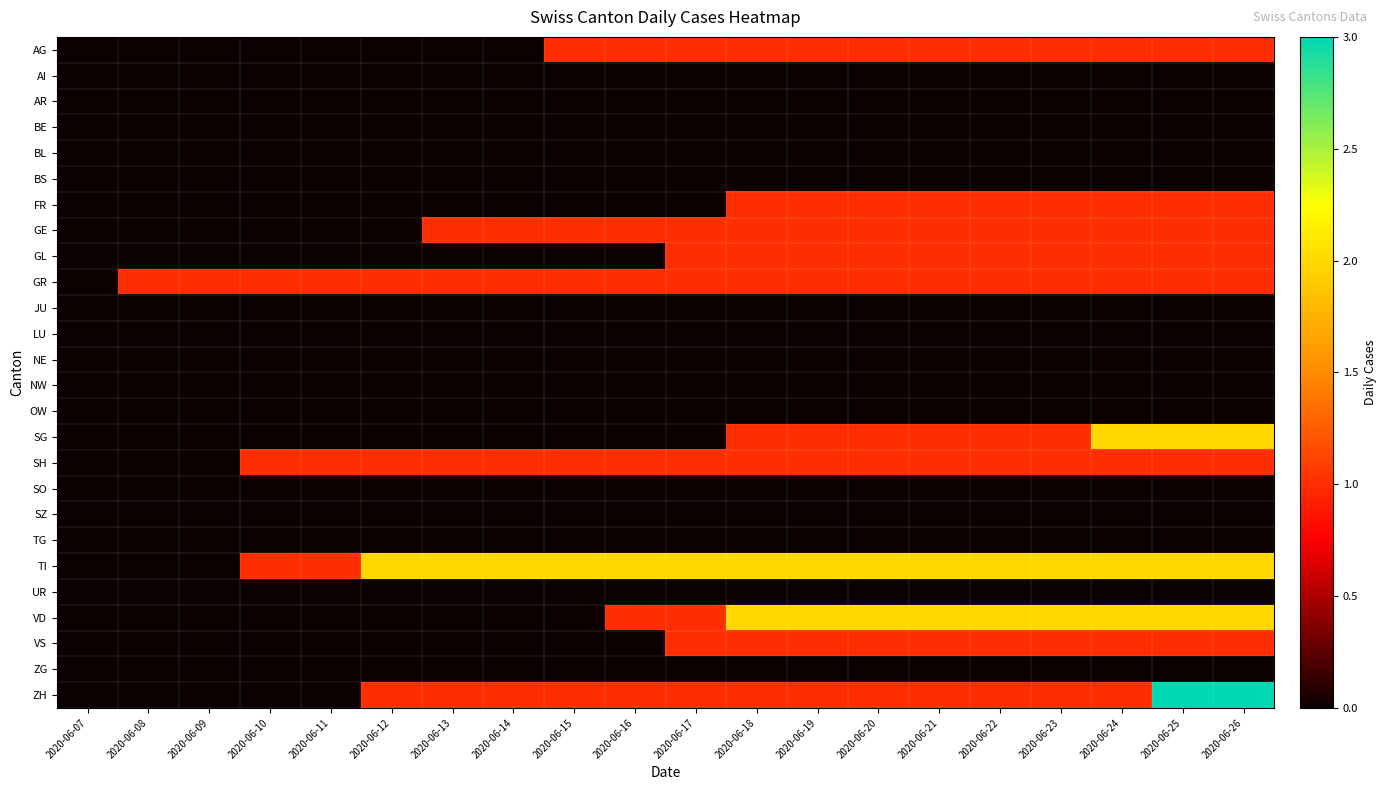

Reading right to left, list all the values displayed in this chart.

AG: 2020-06-26=1	2020-06-25=1	2020-06-24=1	2020-06-23=1	2020-06-22=1	2020-06-21=1	2020-06-20=1	2020-06-19=1	2020-06-18=1	2020-06-17=1	2020-06-16=1	2020-06-15=1	2020-06-14=0	2020-06-13=0	2020-06-12=0	2020-06-11=0	2020-06-10=0	2020-06-09=0	2020-06-08=0	2020-06-07=0
AI: 2020-06-26=0	2020-06-25=0	2020-06-24=0	2020-06-23=0	2020-06-22=0	2020-06-21=0	2020-06-20=0	2020-06-19=0	2020-06-18=0	2020-06-17=0	2020-06-16=0	2020-06-15=0	2020-06-14=0	2020-06-13=0	2020-06-12=0	2020-06-11=0	2020-06-10=0	2020-06-09=0	2020-06-08=0	2020-06-07=0
AR: 2020-06-26=0	2020-06-25=0	2020-06-24=0	2020-06-23=0	2020-06-22=0	2020-06-21=0	2020-06-20=0	2020-06-19=0	2020-06-18=0	2020-06-17=0	2020-06-16=0	2020-06-15=0	2020-06-14=0	2020-06-13=0	2020-06-12=0	2020-06-11=0	2020-06-10=0	2020-06-09=0	2020-06-08=0	2020-06-07=0
BE: 2020-06-26=0	2020-06-25=0	2020-06-24=0	2020-06-23=0	2020-06-22=0	2020-06-21=0	2020-06-20=0	2020-06-19=0	2020-06-18=0	2020-06-17=0	2020-06-16=0	2020-06-15=0	2020-06-14=0	2020-06-13=0	2020-06-12=0	2020-06-11=0	2020-06-10=0	2020-06-09=0	2020-06-08=0	2020-06-07=0
BL: 2020-06-26=0	2020-06-25=0	2020-06-24=0	2020-06-23=0	2020-06-22=0	2020-06-21=0	2020-06-20=0	2020-06-19=0	2020-06-18=0	2020-06-17=0	2020-06-16=0	2020-06-15=0	2020-06-14=0	2020-06-13=0	2020-06-12=0	2020-06-11=0	2020-06-10=0	2020-06-09=0	2020-06-08=0	2020-06-07=0
BS: 2020-06-26=0	2020-06-25=0	2020-06-24=0	2020-06-23=0	2020-06-22=0	2020-06-21=0	2020-06-20=0	2020-06-19=0	2020-06-18=0	2020-06-17=0	2020-06-16=0	2020-06-15=0	2020-06-14=0	2020-06-13=0	2020-06-12=0	2020-06-11=0	2020-06-10=0	2020-06-09=0	2020-06-08=0	2020-06-07=0
FR: 2020-06-26=1	2020-06-25=1	2020-06-24=1	2020-06-23=1	2020-06-22=1	2020-06-21=1	2020-06-20=1	2020-06-19=1	2020-06-18=1	2020-06-17=0	2020-06-16=0	2020-06-15=0	2020-06-14=0	2020-06-13=0	2020-06-12=0	2020-06-11=0	2020-06-10=0	2020-06-09=0	2020-06-08=0	2020-06-07=0
GE: 2020-06-26=1	2020-06-25=1	2020-06-24=1	2020-06-23=1	2020-06-22=1	2020-06-21=1	2020-06-20=1	2020-06-19=1	2020-06-18=1	2020-06-17=1	2020-06-16=1	2020-06-15=1	2020-06-14=1	2020-06-13=1	2020-06-12=0	2020-06-11=0	2020-06-10=0	2020-06-09=0	2020-06-08=0	2020-06-07=0
GL: 2020-06-26=1	2020-06-25=1	2020-06-24=1	2020-06-23=1	2020-06-22=1	2020-06-21=1	2020-06-20=1	2020-06-19=1	2020-06-18=1	2020-06-17=1	2020-06-16=0	2020-06-15=0	2020-06-14=0	2020-06-13=0	2020-06-12=0	2020-06-11=0	2020-06-10=0	2020-06-09=0	2020-06-08=0	2020-06-07=0
GR: 2020-06-26=1	2020-06-25=1	2020-06-24=1	2020-06-23=1	2020-06-22=1	2020-06-21=1	2020-06-20=1	2020-06-19=1	2020-06-18=1	2020-06-17=1	2020-06-16=1	2020-06-15=1	2020-06-14=1	2020-06-13=1	2020-06-12=1	2020-06-11=1	2020-06-10=1	2020-06-09=1	2020-06-08=1	2020-06-07=0
JU: 2020-06-26=0	2020-06-25=0	2020-06-24=0	2020-06-23=0	2020-06-22=0	2020-06-21=0	2020-06-20=0	2020-06-19=0	2020-06-18=0	2020-06-17=0	2020-06-16=0	2020-06-15=0	2020-06-14=0	2020-06-13=0	2020-06-12=0	2020-06-11=0	2020-06-10=0	2020-06-09=0	2020-06-08=0	2020-06-07=0
LU: 2020-06-26=0	2020-06-25=0	2020-06-24=0	2020-06-23=0	2020-06-22=0	2020-06-21=0	2020-06-20=0	2020-06-19=0	2020-06-18=0	2020-06-17=0	2020-06-16=0	2020-06-15=0	2020-06-14=0	2020-06-13=0	2020-06-12=0	2020-06-11=0	2020-06-10=0	2020-06-09=0	2020-06-08=0	2020-06-07=0
NE: 2020-06-26=0	2020-06-25=0	2020-06-24=0	2020-06-23=0	2020-06-22=0	2020-06-21=0	2020-06-20=0	2020-06-19=0	2020-06-18=0	2020-06-17=0	2020-06-16=0	2020-06-15=0	2020-06-14=0	2020-06-13=0	2020-06-12=0	2020-06-11=0	2020-06-10=0	2020-06-09=0	2020-06-08=0	2020-06-07=0
NW: 2020-06-26=0	2020-06-25=0	2020-06-24=0	2020-06-23=0	2020-06-22=0	2020-06-21=0	2020-06-20=0	2020-06-19=0	2020-06-18=0	2020-06-17=0	2020-06-16=0	2020-06-15=0	2020-06-14=0	2020-06-13=0	2020-06-12=0	2020-06-11=0	2020-06-10=0	2020-06-09=0	2020-06-08=0	2020-06-07=0
OW: 2020-06-26=0	2020-06-25=0	2020-06-24=0	2020-06-23=0	2020-06-22=0	2020-06-21=0	2020-06-20=0	2020-06-19=0	2020-06-18=0	2020-06-17=0	2020-06-16=0	2020-06-15=0	2020-06-14=0	2020-06-13=0	2020-06-12=0	2020-06-11=0	2020-06-10=0	2020-06-09=0	2020-06-08=0	2020-06-07=0
SG: 2020-06-26=2	2020-06-25=2	2020-06-24=2	2020-06-23=1	2020-06-22=1	2020-06-21=1	2020-06-20=1	2020-06-19=1	2020-06-18=1	2020-06-17=0	2020-06-16=0	2020-06-15=0	2020-06-14=0	2020-06-13=0	2020-06-12=0	2020-06-11=0	2020-06-10=0	2020-06-09=0	2020-06-08=0	2020-06-07=0
SH: 2020-06-26=1	2020-06-25=1	2020-06-24=1	2020-06-23=1	2020-06-22=1	2020-06-21=1	2020-06-20=1	2020-06-19=1	2020-06-18=1	2020-06-17=1	2020-06-16=1	2020-06-15=1	2020-06-14=1	2020-06-13=1	2020-06-12=1	2020-06-11=1	2020-06-10=1	2020-06-09=0	2020-06-08=0	2020-06-07=0
SO: 2020-06-26=0	2020-06-25=0	2020-06-24=0	2020-06-23=0	2020-06-22=0	2020-06-21=0	2020-06-20=0	2020-06-19=0	2020-06-18=0	2020-06-17=0	2020-06-16=0	2020-06-15=0	2020-06-14=0	2020-06-13=0	2020-06-12=0	2020-06-11=0	2020-06-10=0	2020-06-09=0	2020-06-08=0	2020-06-07=0
SZ: 2020-06-26=0	2020-06-25=0	2020-06-24=0	2020-06-23=0	2020-06-22=0	2020-06-21=0	2020-06-20=0	2020-06-19=0	2020-06-18=0	2020-06-17=0	2020-06-16=0	2020-06-15=0	2020-06-14=0	2020-06-13=0	2020-06-12=0	2020-06-11=0	2020-06-10=0	2020-06-09=0	2020-06-08=0	2020-06-07=0
TG: 2020-06-26=0	2020-06-25=0	2020-06-24=0	2020-06-23=0	2020-06-22=0	2020-06-21=0	2020-06-20=0	2020-06-19=0	2020-06-18=0	2020-06-17=0	2020-06-16=0	2020-06-15=0	2020-06-14=0	2020-06-13=0	2020-06-12=0	2020-06-11=0	2020-06-10=0	2020-06-09=0	2020-06-08=0	2020-06-07=0
TI: 2020-06-26=2	2020-06-25=2	2020-06-24=2	2020-06-23=2	2020-06-22=2	2020-06-21=2	2020-06-20=2	2020-06-19=2	2020-06-18=2	2020-06-17=2	2020-06-16=2	2020-06-15=2	2020-06-14=2	2020-06-13=2	2020-06-12=2	2020-06-11=1	2020-06-10=1	2020-06-09=0	2020-06-08=0	2020-06-07=0
UR: 2020-06-26=0	2020-06-25=0	2020-06-24=0	2020-06-23=0	2020-06-22=0	2020-06-21=0	2020-06-20=0	2020-06-19=0	2020-06-18=0	2020-06-17=0	2020-06-16=0	2020-06-15=0	2020-06-14=0	2020-06-13=0	2020-06-12=0	2020-06-11=0	2020-06-10=0	2020-06-09=0	2020-06-08=0	2020-06-07=0
VD: 2020-06-26=2	2020-06-25=2	2020-06-24=2	2020-06-23=2	2020-06-22=2	2020-06-21=2	2020-06-20=2	2020-06-19=2	2020-06-18=2	2020-06-17=1	2020-06-16=1	2020-06-15=0	2020-06-14=0	2020-06-13=0	2020-06-12=0	2020-06-11=0	2020-06-10=0	2020-06-09=0	2020-06-08=0	2020-06-07=0
VS: 2020-06-26=1	2020-06-25=1	2020-06-24=1	2020-06-23=1	2020-06-22=1	2020-06-21=1	2020-06-20=1	2020-06-19=1	2020-06-18=1	2020-06-17=1	2020-06-16=0	2020-06-15=0	2020-06-14=0	2020-06-13=0	2020-06-12=0	2020-06-11=0	2020-06-10=0	2020-06-09=0	2020-06-08=0	2020-06-07=0
ZG: 2020-06-26=0	2020-06-25=0	2020-06-24=0	2020-06-23=0	2020-06-22=0	2020-06-21=0	2020-06-20=0	2020-06-19=0	2020-06-18=0	2020-06-17=0	2020-06-16=0	2020-06-15=0	2020-06-14=0	2020-06-13=0	2020-06-12=0	2020-06-11=0	2020-06-10=0	2020-06-09=0	2020-06-08=0	2020-06-07=0
ZH: 2020-06-26=3	2020-06-25=3	2020-06-24=1	2020-06-23=1	2020-06-22=1	2020-06-21=1	2020-06-20=1	2020-06-19=1	2020-06-18=1	2020-06-17=1	2020-06-16=1	2020-06-15=1	2020-06-14=1	2020-06-13=1	2020-06-12=1	2020-06-11=0	2020-06-10=0	2020-06-09=0	2020-06-08=0	2020-06-07=0